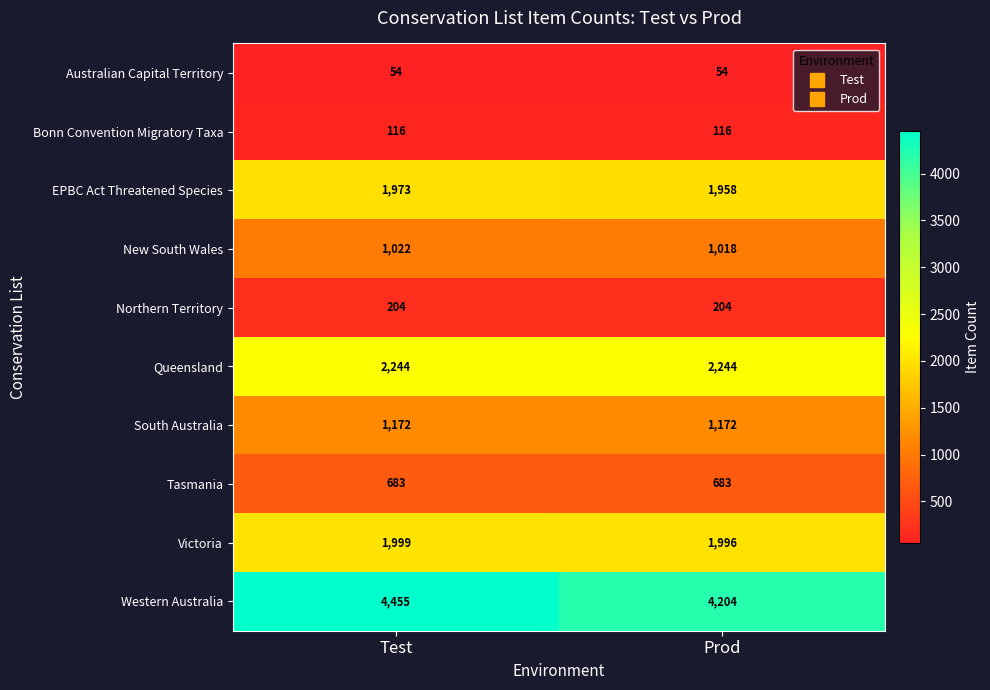

List the series in order of their peak value, lowest first.

Australian Capital Territory, Bonn Convention Migratory Taxa, Northern Territory, Tasmania, New South Wales, South Australia, EPBC Act Threatened Species, Victoria, Queensland, Western Australia